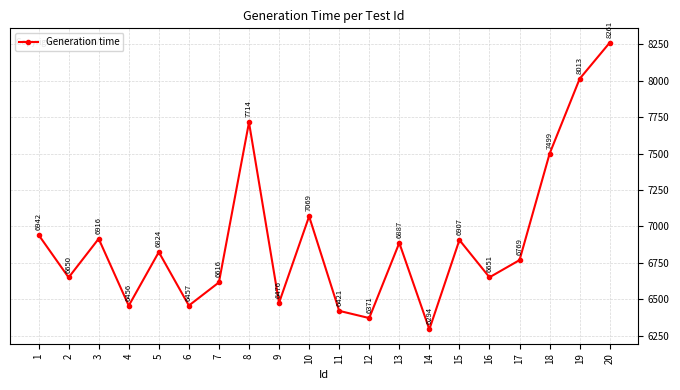

What is the difference between the values at 1 and 15?

35.4